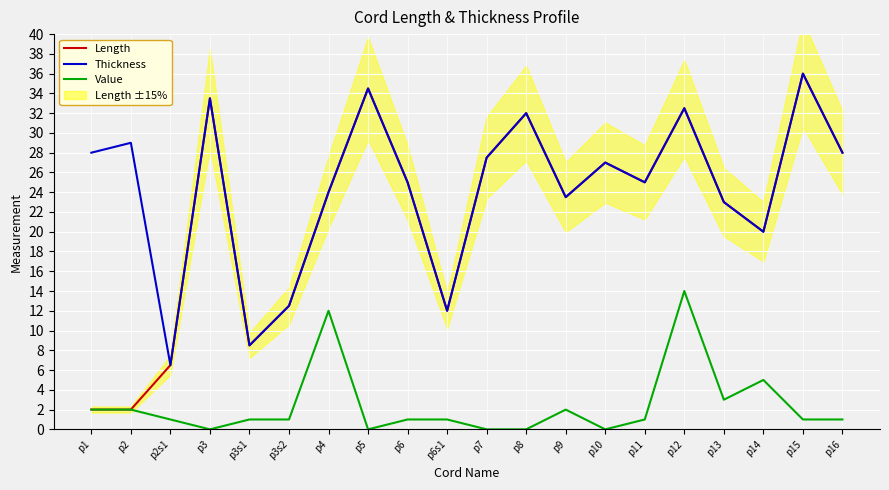

Which series has the largest total across all categories?

Thickness